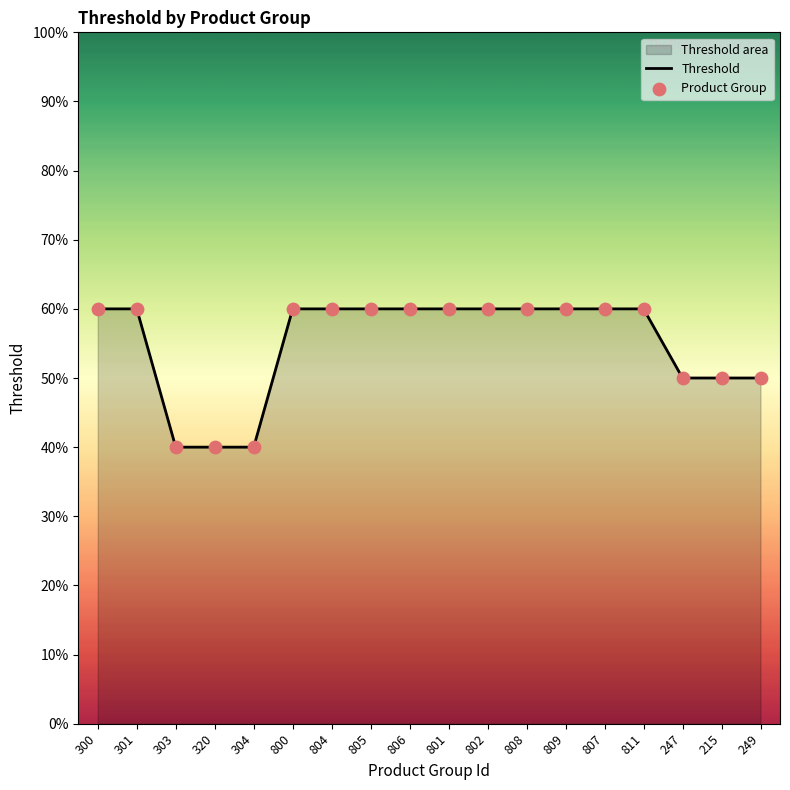

Between 801 and 301, which is larger?

801